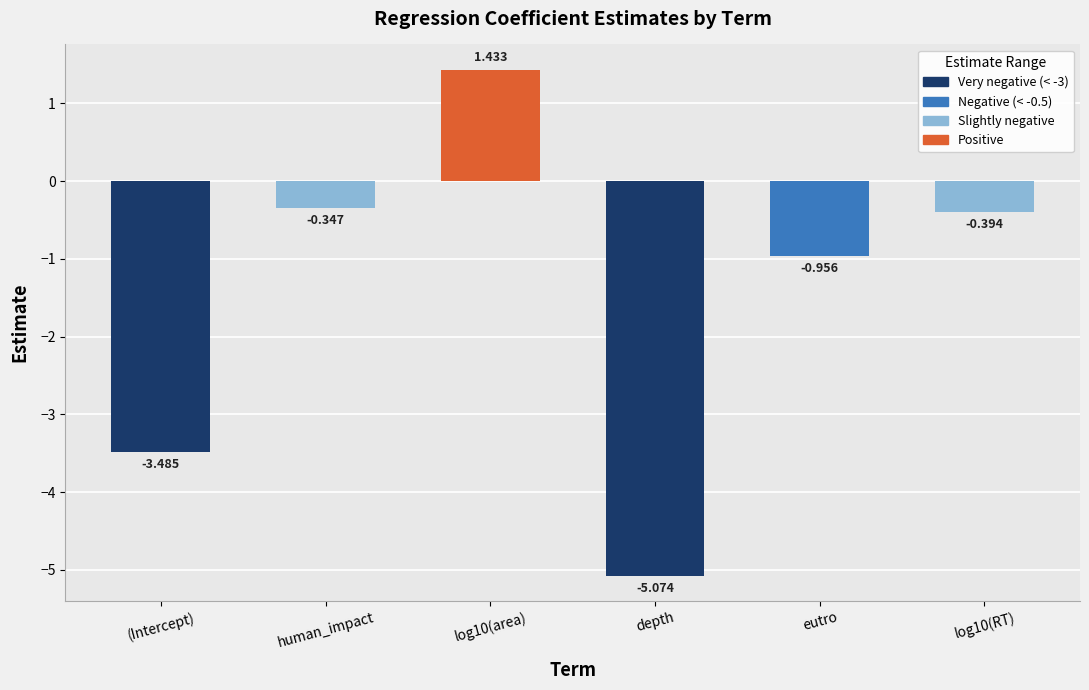

How many series are shown in this chart?

1